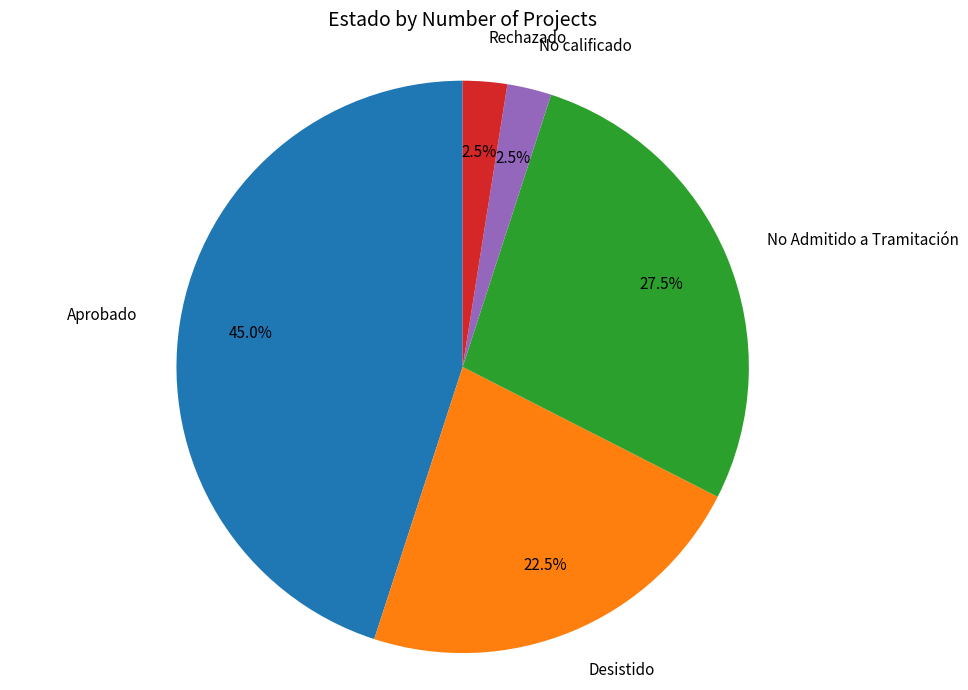

Does any single category account for the majority?

No